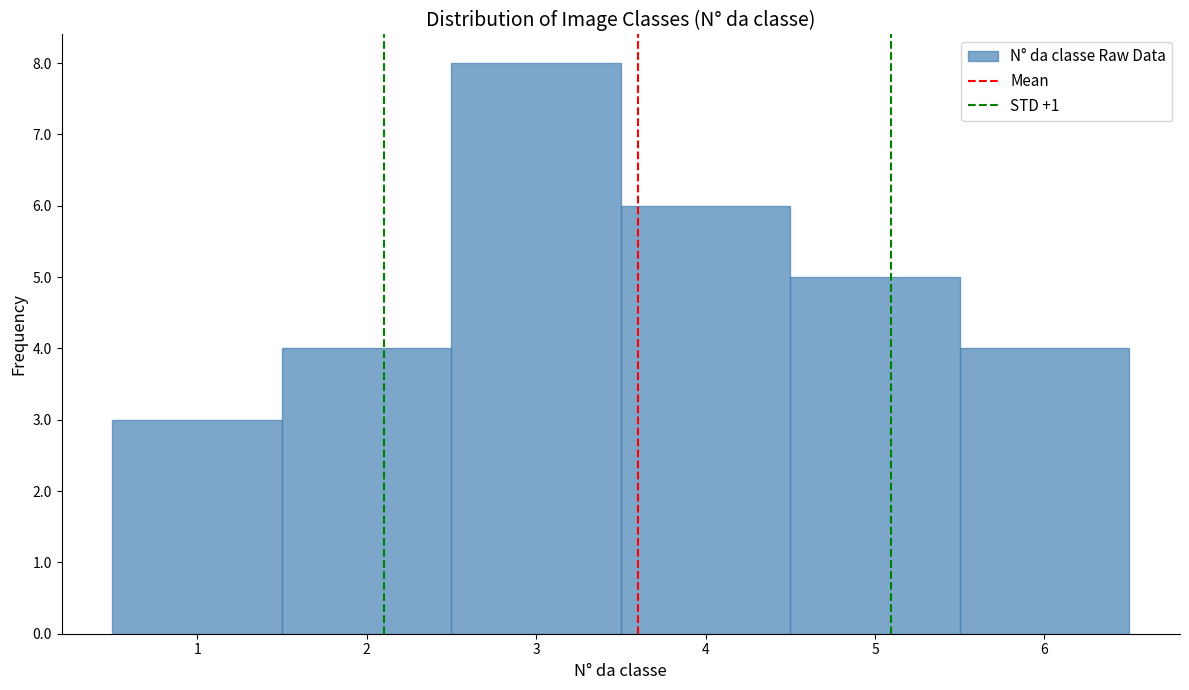

How tall is the bar that spans 1.5 to 2.5 on the x-axis? The values are not printed on the chart, so give them approximately, as read against the axis.

4